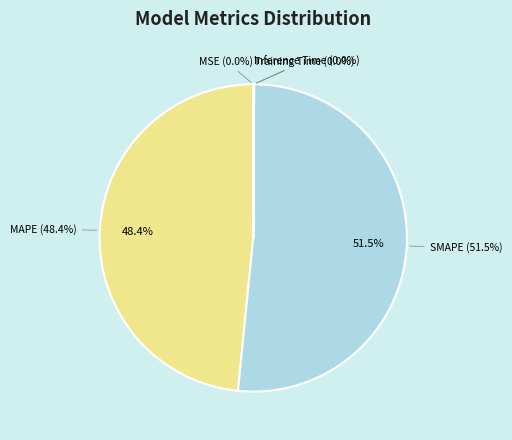

Which category has the biggest portion of the pie?

SMAPE